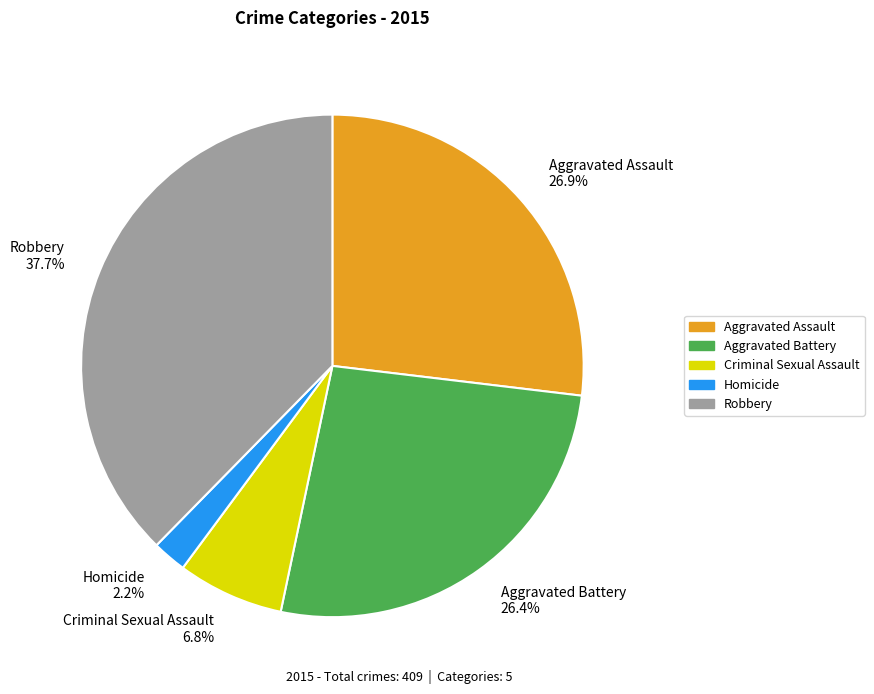

What is the ratio of the value at Robbery 37.7% to the value at Aggravated Battery 26.4%?

1.4